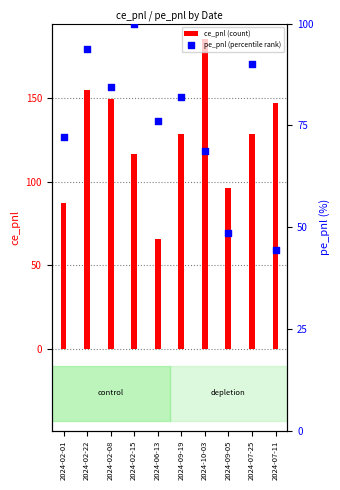

Which series has the largest total across all categories?

ce_pnl (count)